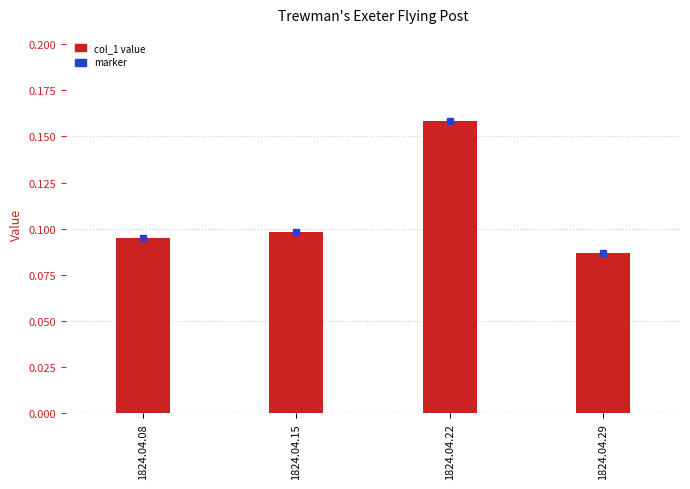

Are the bars horizontal?

No